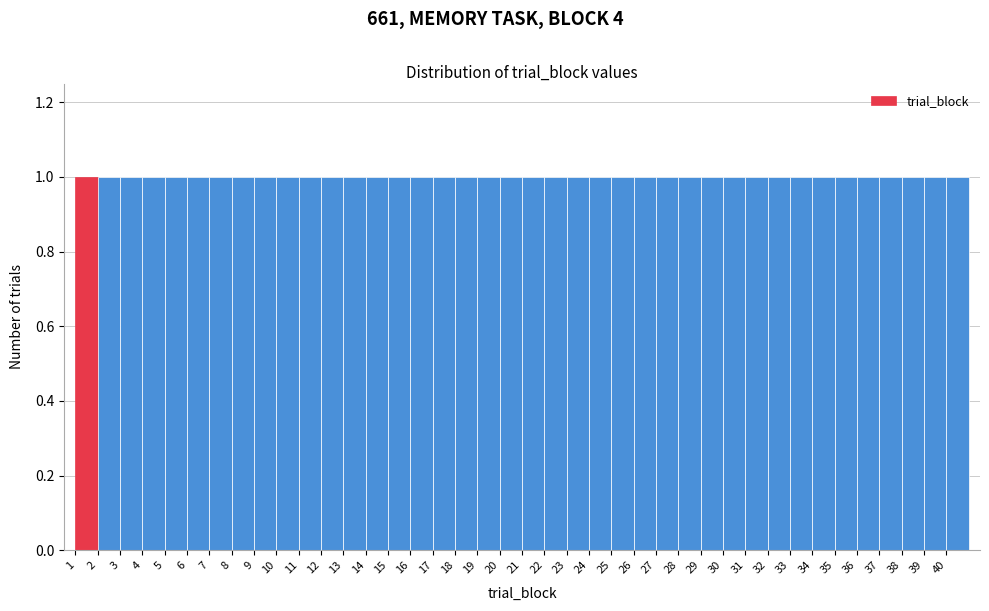

Reading left to right, transcribe this chart: for each bar, give the range it covers on the x-axis and its height. The values are not printed on the chart, so give them approximately, as read against the axis.

1 to 2: 1
2 to 3: 1
3 to 4: 1
4 to 5: 1
5 to 6: 1
6 to 7: 1
7 to 8: 1
8 to 9: 1
9 to 10: 1
10 to 11: 1
11 to 12: 1
12 to 13: 1
13 to 14: 1
14 to 15: 1
15 to 16: 1
16 to 17: 1
17 to 18: 1
18 to 19: 1
19 to 20: 1
20 to 21: 1
21 to 22: 1
22 to 23: 1
23 to 24: 1
24 to 25: 1
25 to 26: 1
26 to 27: 1
27 to 28: 1
28 to 29: 1
29 to 30: 1
30 to 31: 1
31 to 32: 1
32 to 33: 1
33 to 34: 1
34 to 35: 1
35 to 36: 1
36 to 37: 1
37 to 38: 1
38 to 39: 1
39 to 40: 1
40 to 41: 1